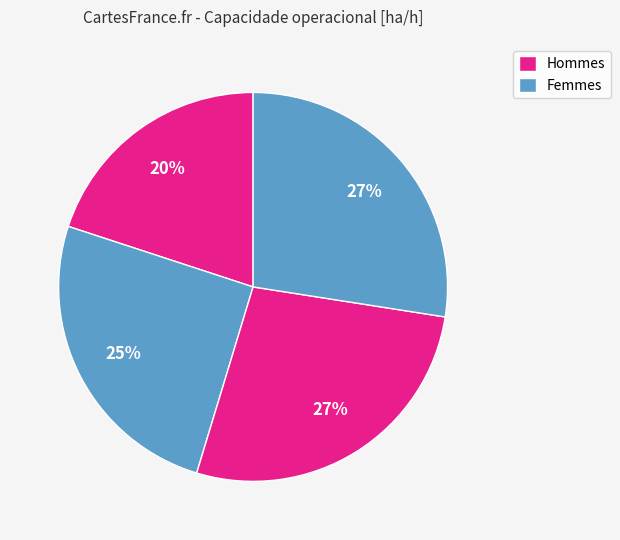

To the nearest percent, what is the average slice percentage?

25%